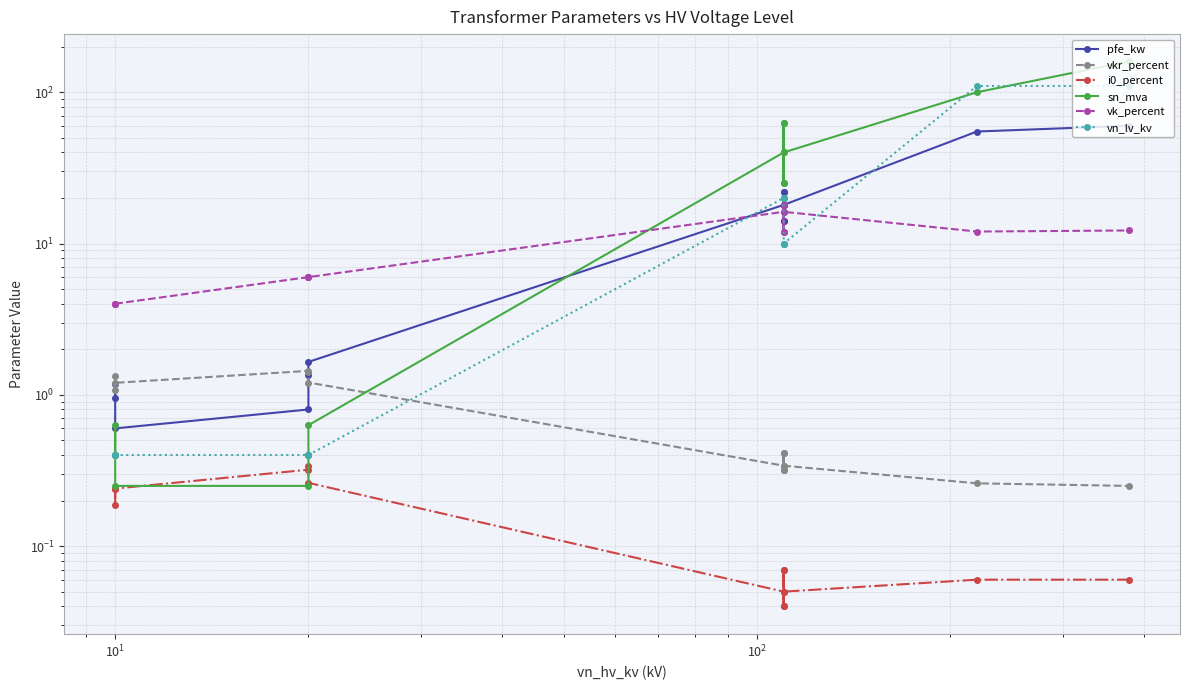

After their last crossing, which series has the higher values: vn_lv_kv or vk_percent?

vn_lv_kv